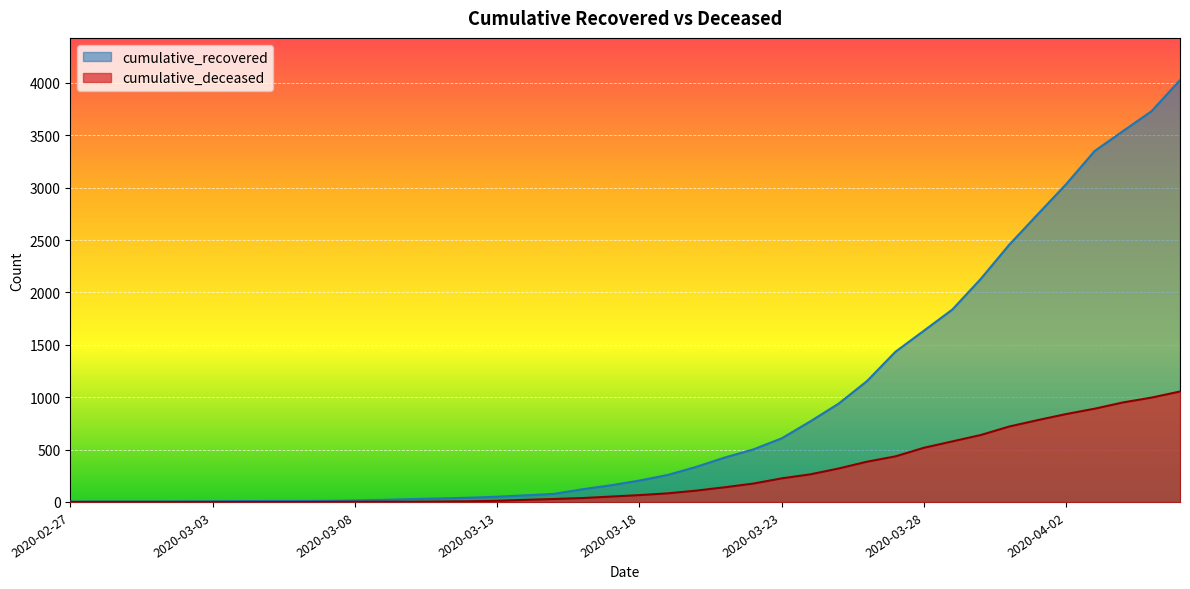

What is the difference between the highest and lowest values at 2020-03-29?

1259